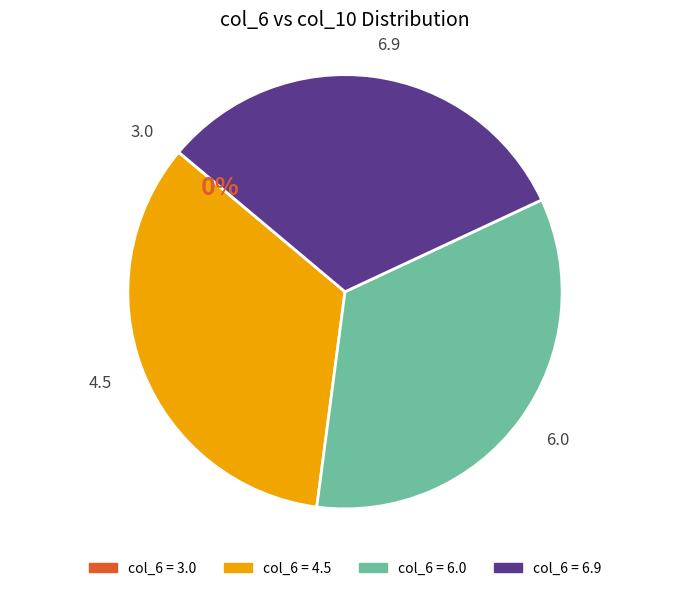

To the nearest percent, what portion does 6.9 represent?

32%